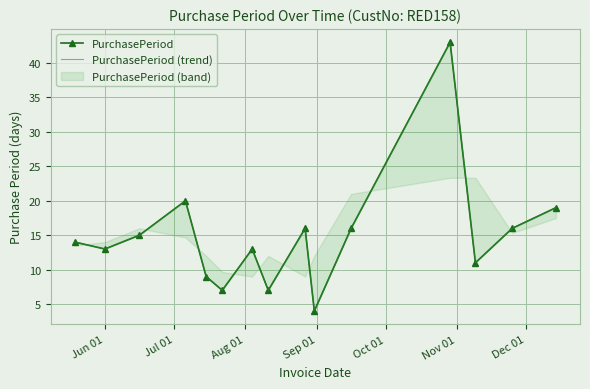

What is the value of the PurchasePeriod (trend) point at the 13th from the left?

11